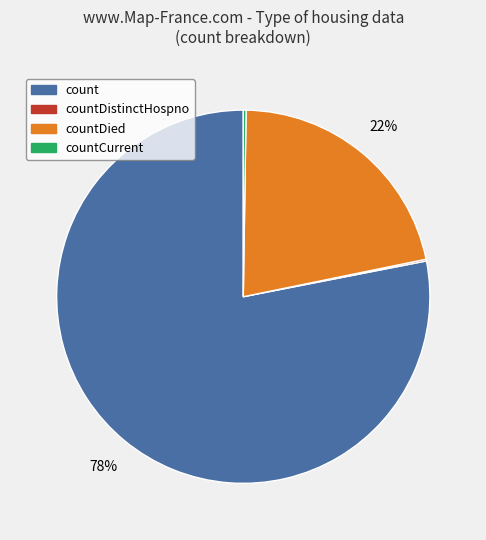

To the nearest percent, what is the difference between the largest and smallest slice percentages?

78%